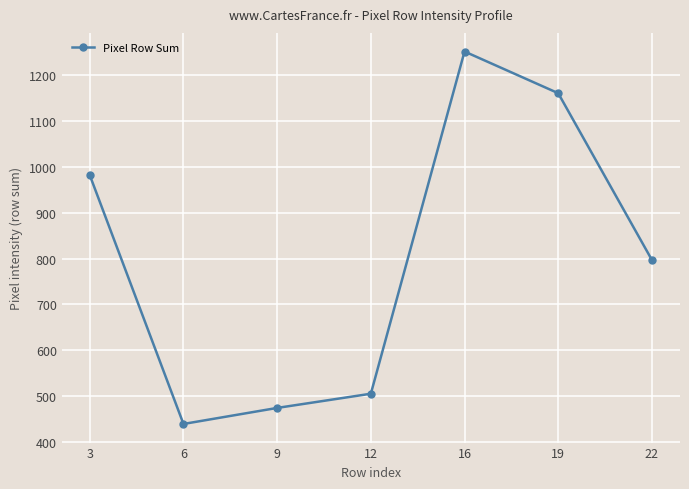

Which category has the highest value across all series?

16